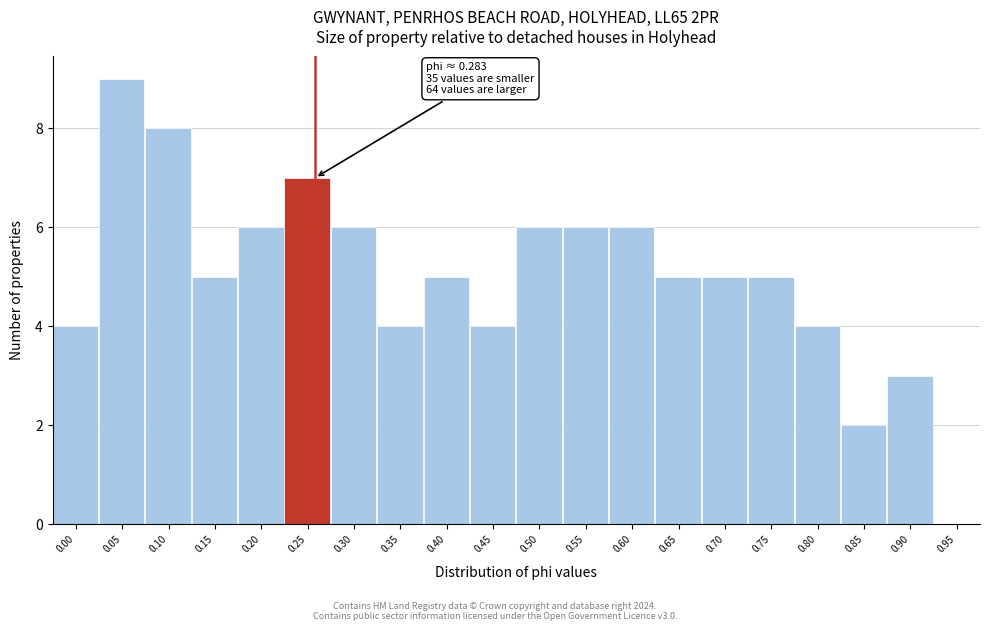

Reading left to right, what are all the values shown in this chart?

0.00=4	0.05=9	0.10=8	0.15=5	0.20=6	0.25=7	0.30=6	0.35=4	0.40=5	0.45=4	0.50=6	0.55=6	0.60=6	0.65=5	0.70=5	0.75=5	0.80=4	0.85=2	0.90=3	0.95=0